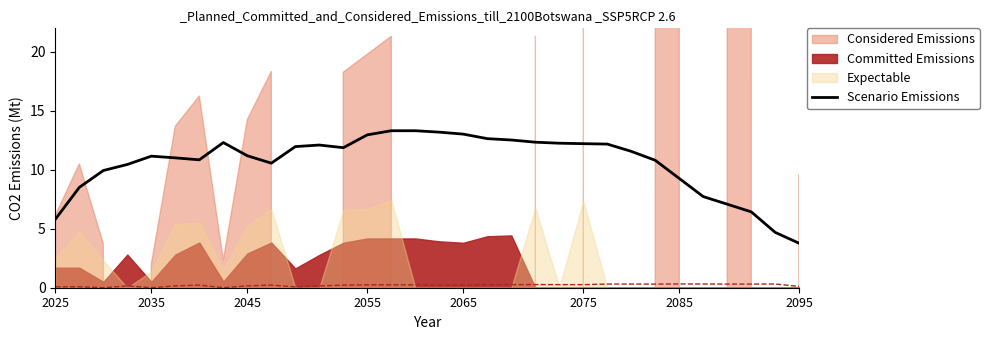

At which label does Scenario Emissions reach its minimum?

2095